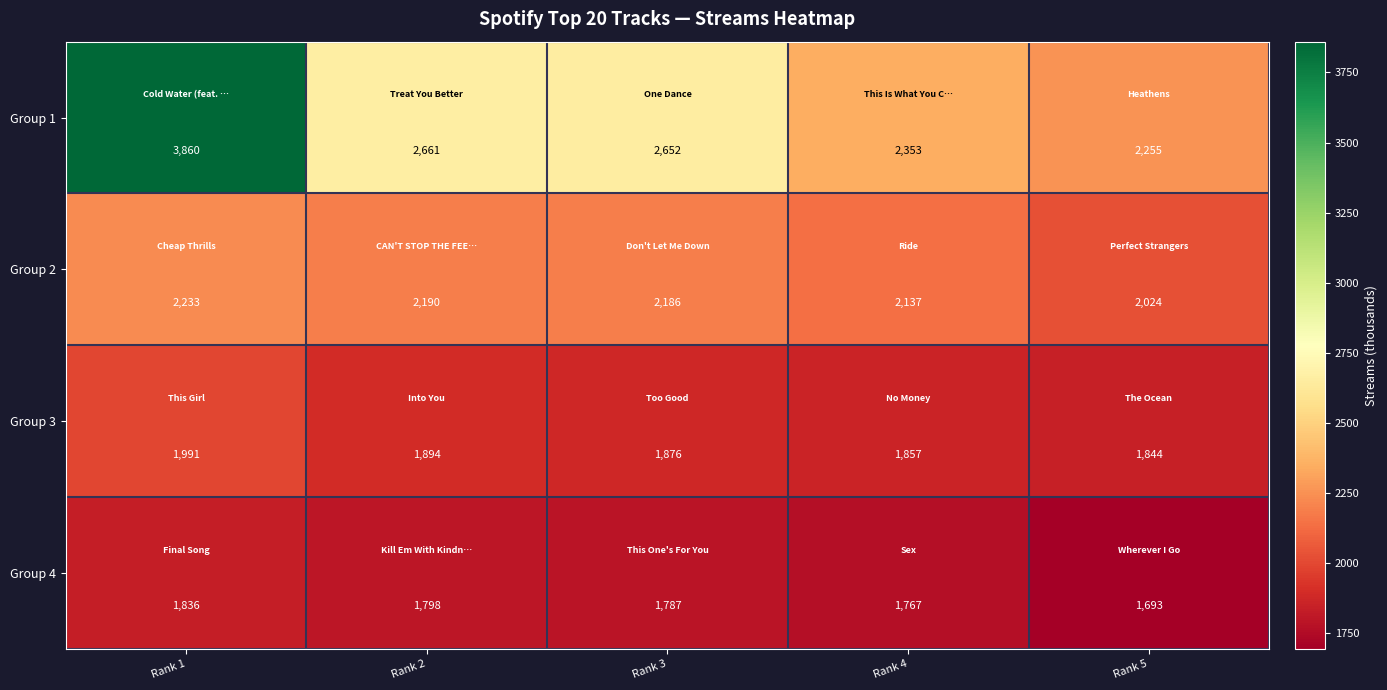

What is the maximum value shown in the chart?

3860